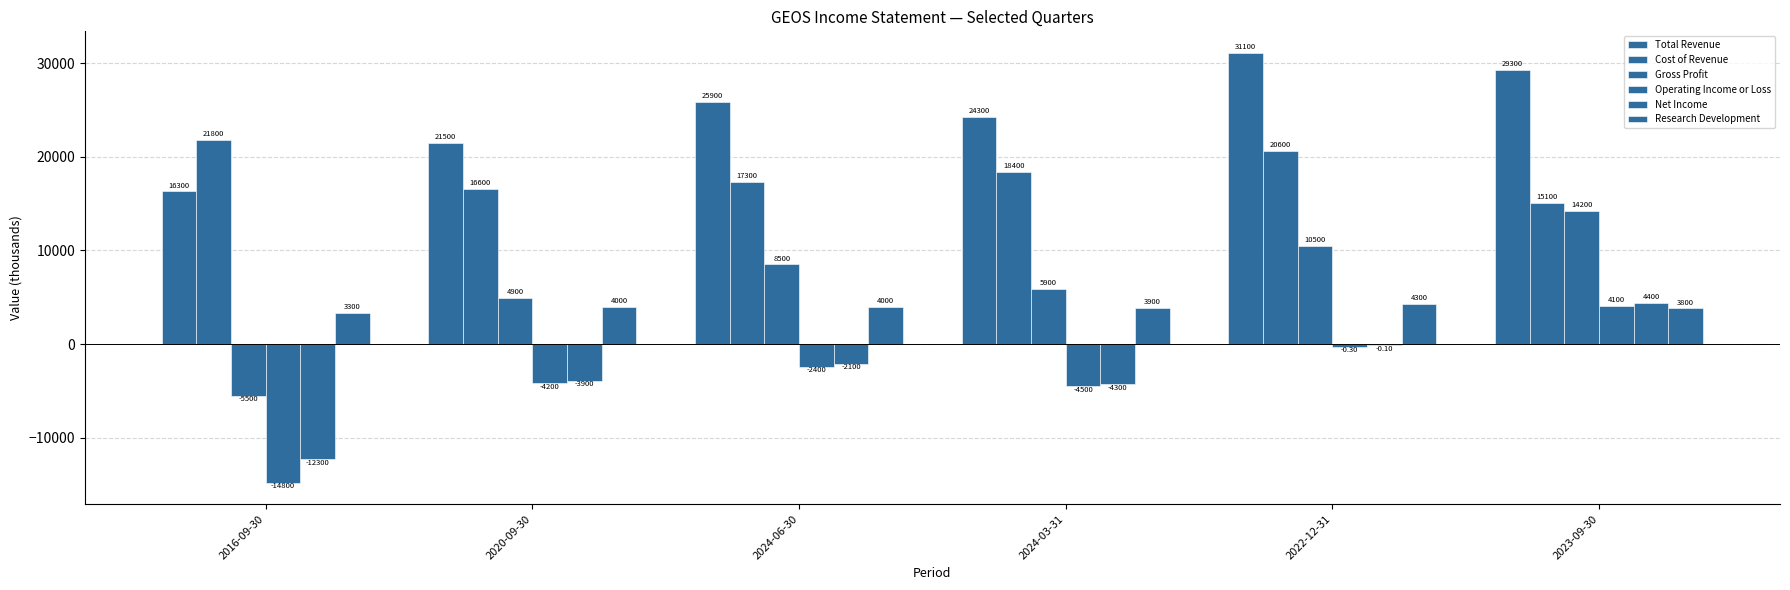

Count the number of data series in this chart.

6